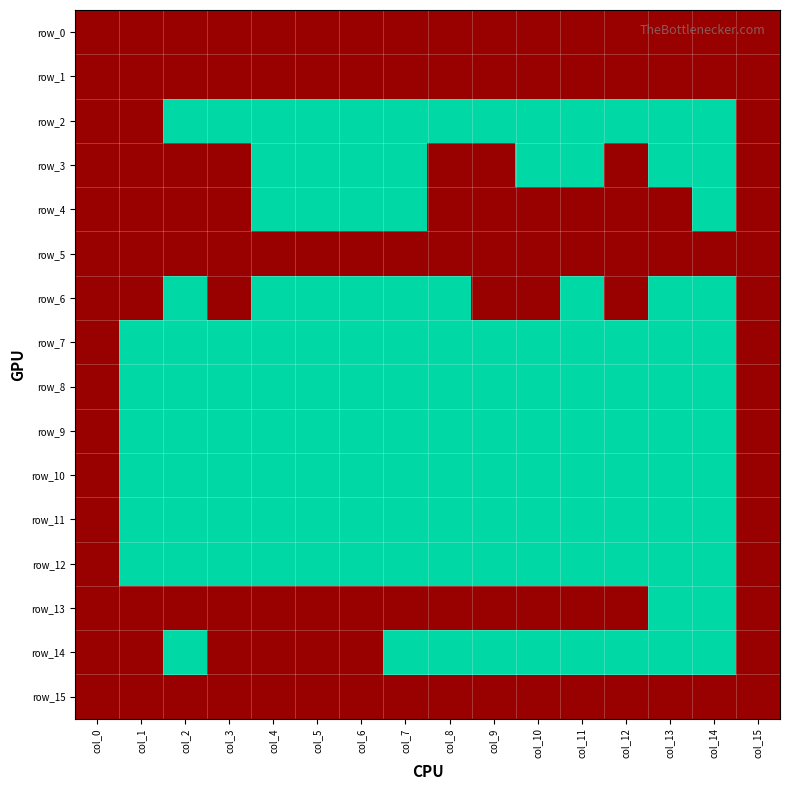

List the series in order of their peak value, lowest first.

row_0, row_1, row_5, row_15, row_2, row_3, row_4, row_6, row_7, row_8, row_9, row_10, row_11, row_12, row_13, row_14